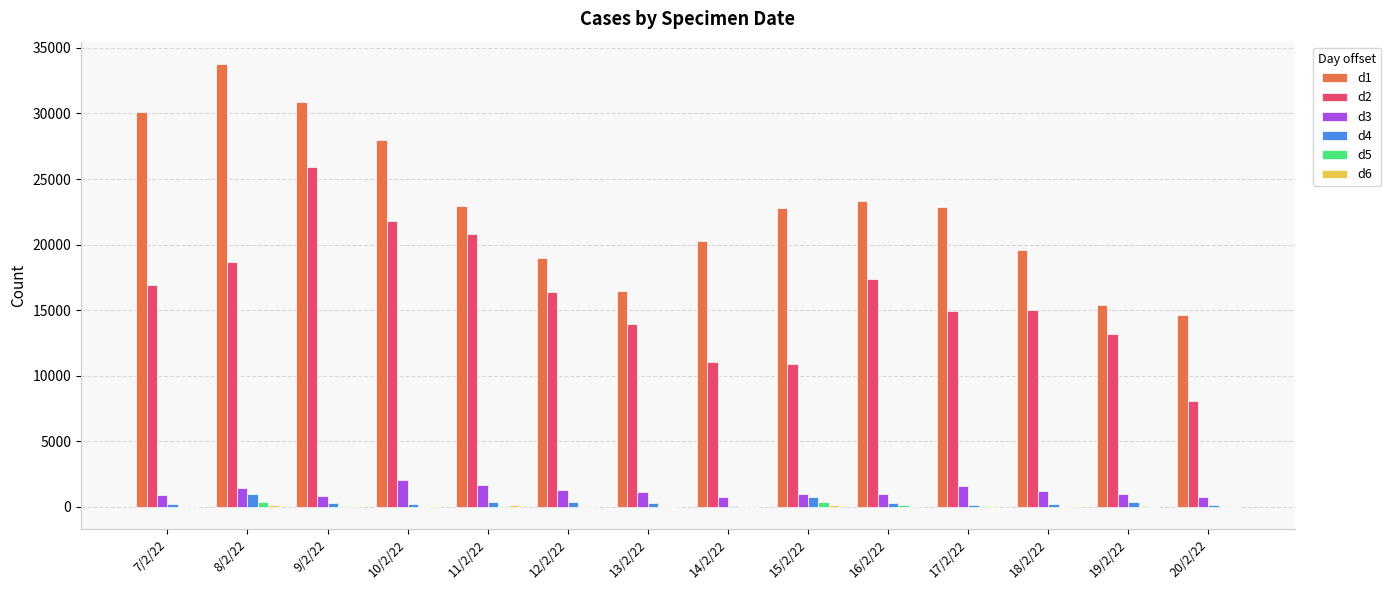

Which series has the largest total across all categories?

d1